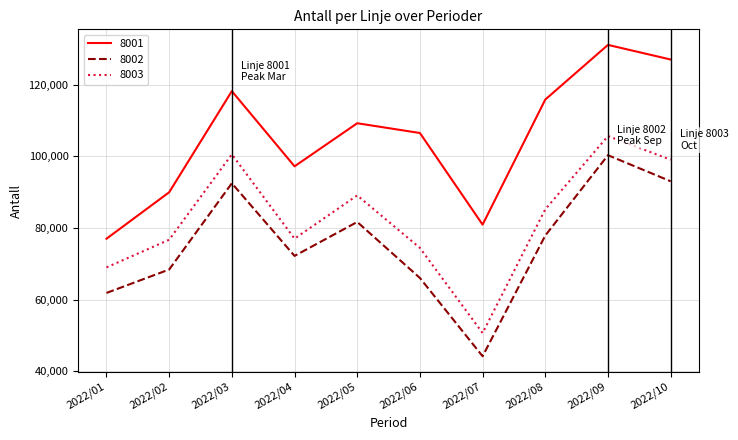

How many interior local peaks does the 8003 series have?

3